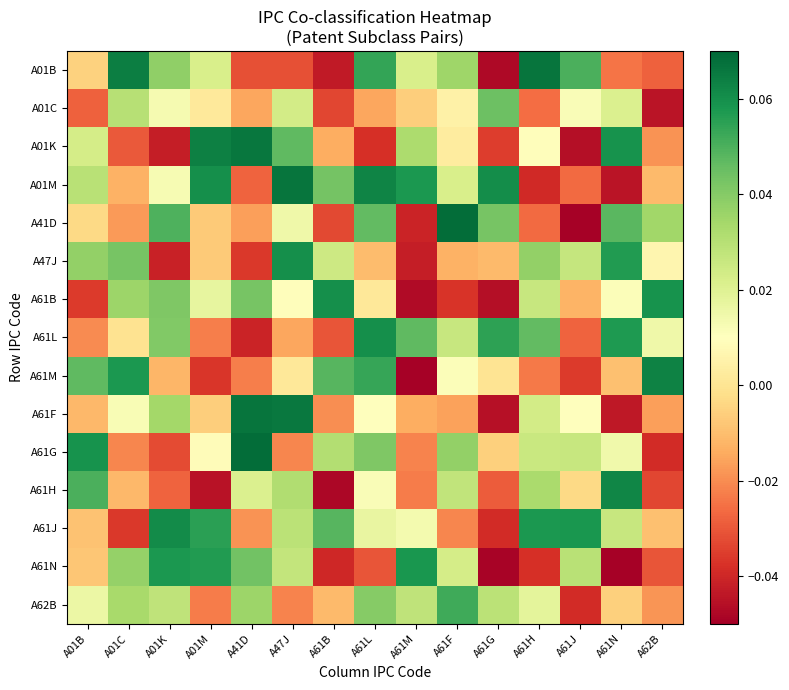

What is the maximum value shown in the chart?

0.1